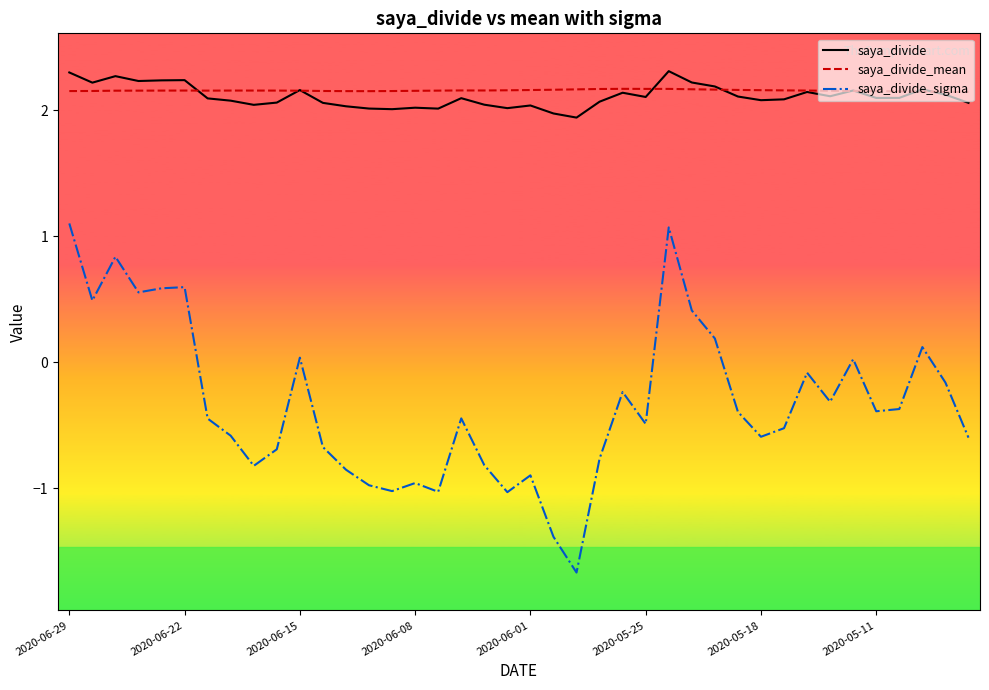

How many positive values does the saya_divide_sigma series have?

12